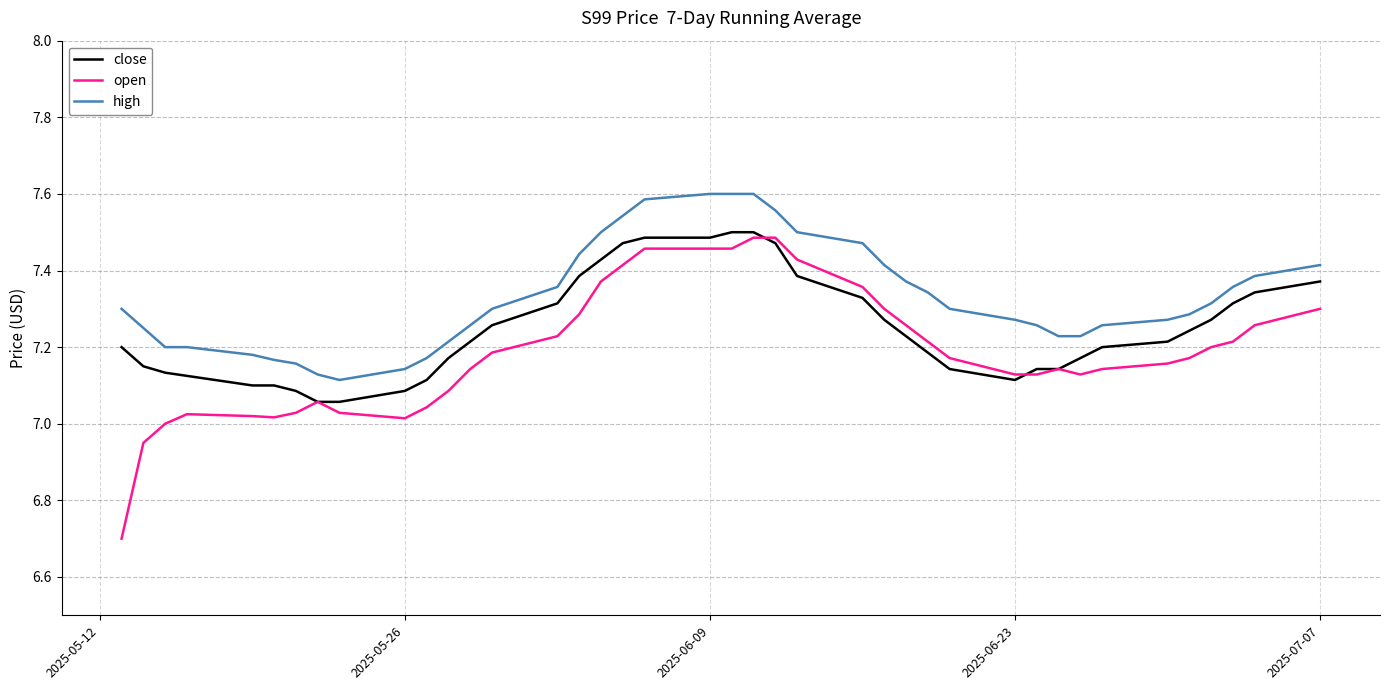

Which series has the largest total across all categories?

high